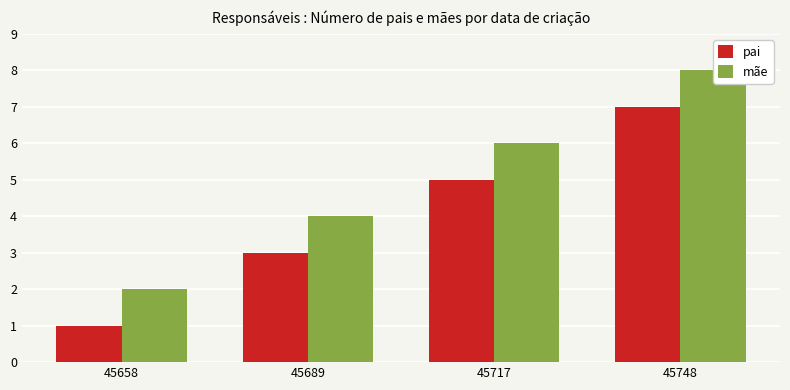

Which series has the largest total across all categories?

mãe